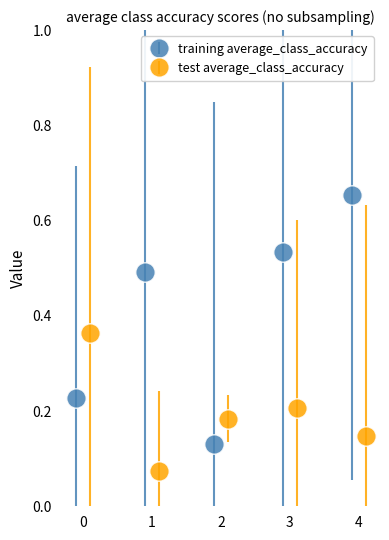

Are the bars horizontal?

No